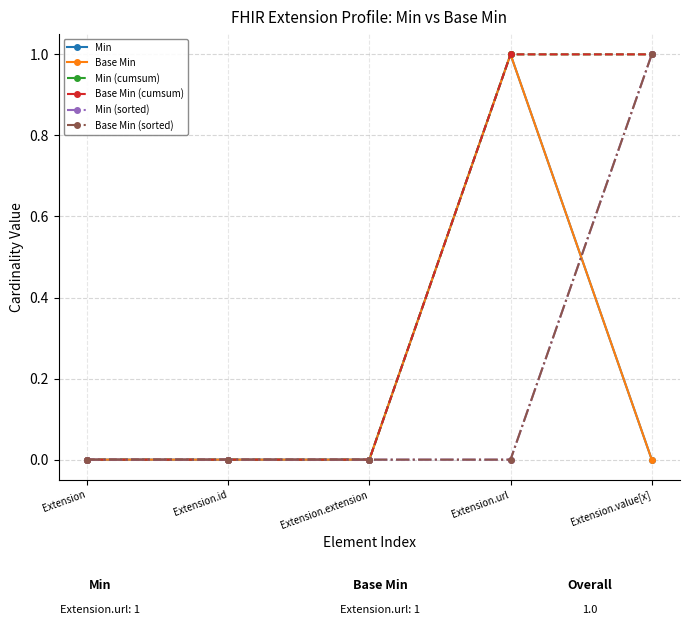

Does the chart have visible grid lines?

Yes